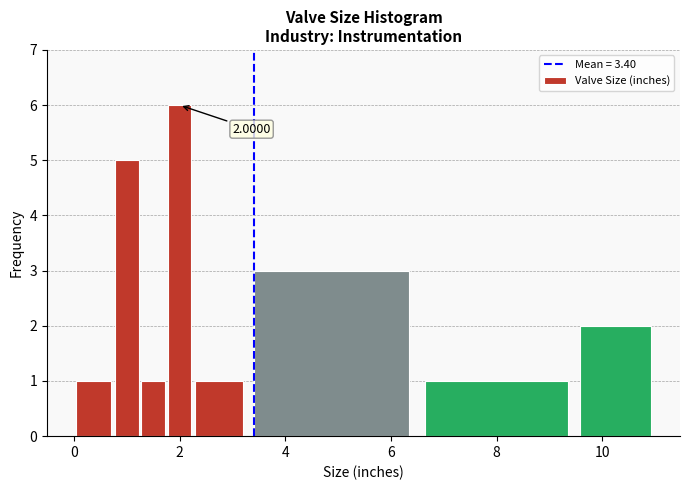

Read against the x-axis, roughly where is the centre of the tallest bar?

2.0